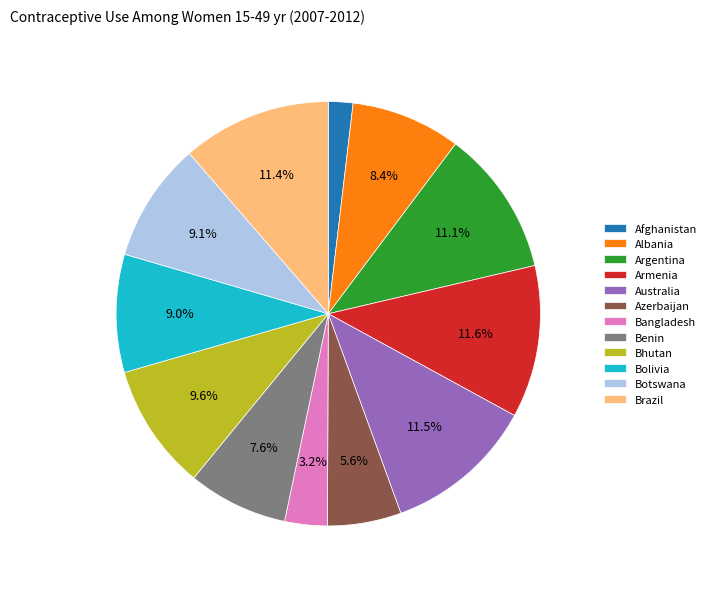

Which has a higher value, Benin or Bhutan?

Bhutan